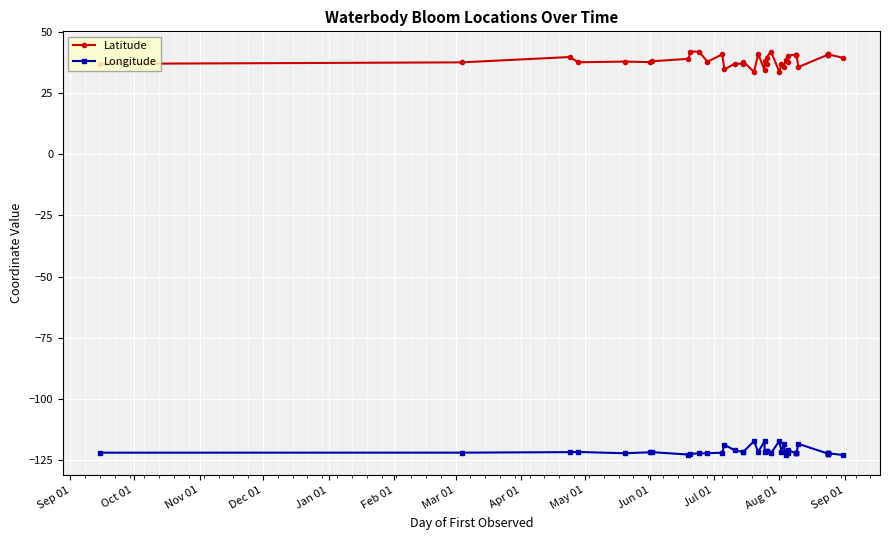

The value of Longitude at Mar 01 is -79.7. True or false?

False